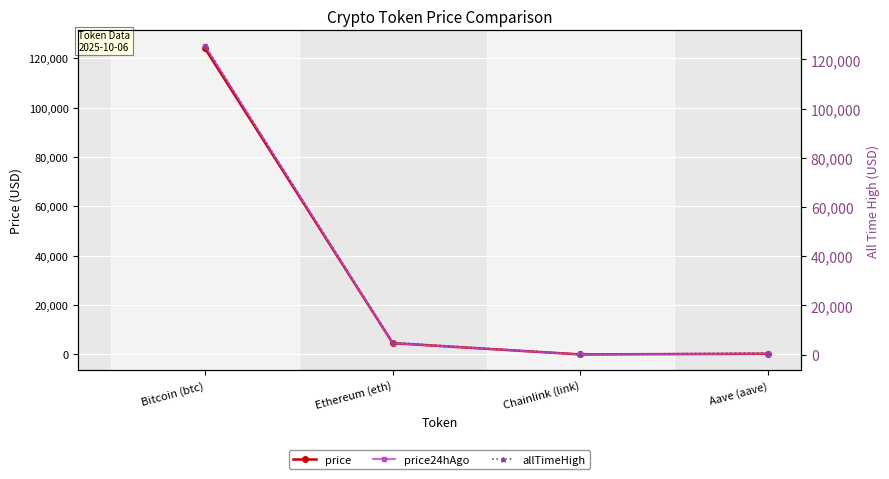

How many data points in allTimeHigh are above 4946?

2